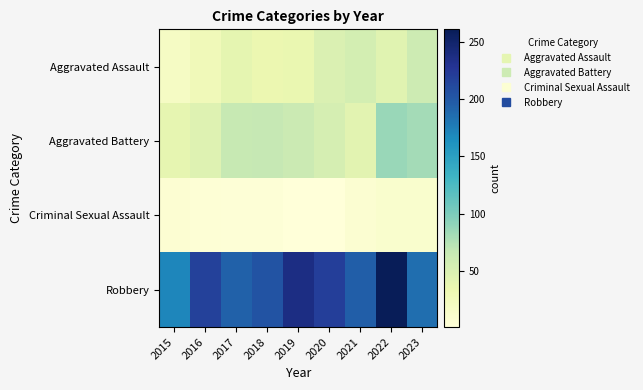

Reading left to right, what are all the values shown in this chart?

Aggravated Assault: 2015=18	2016=27	2017=40	2018=34	2019=36	2020=49	2021=55	2022=44	2023=60
Aggravated Battery: 2015=39	2016=46	2017=65	2018=66	2019=62	2020=54	2021=43	2022=87	2023=82
Criminal Sexual Assault: 2015=7	2016=5	2017=4	2018=4	2019=2	2020=1	2021=8	2022=11	2023=11
Robbery: 2015=170	2016=218	2017=193	2018=204	2019=237	2020=220	2021=195	2022=261	2023=185